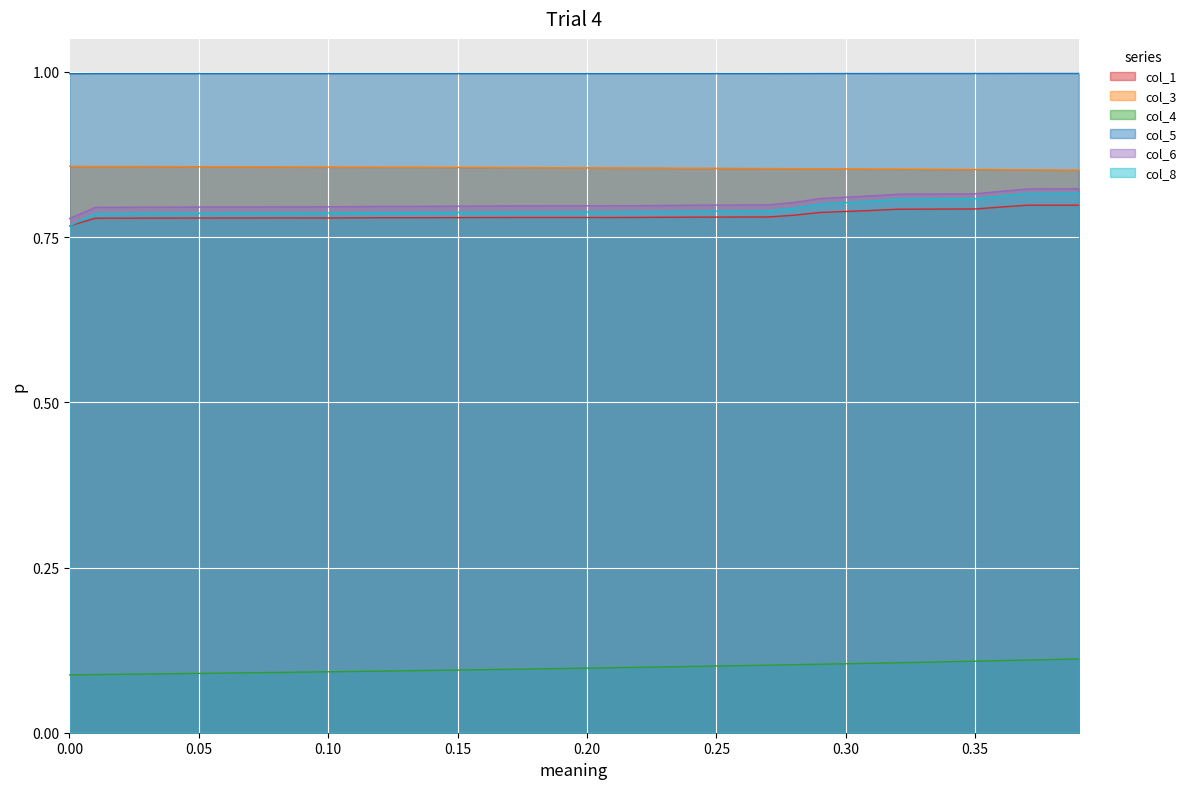

What is the value of the col_3 point at the 30th from the left?

0.9